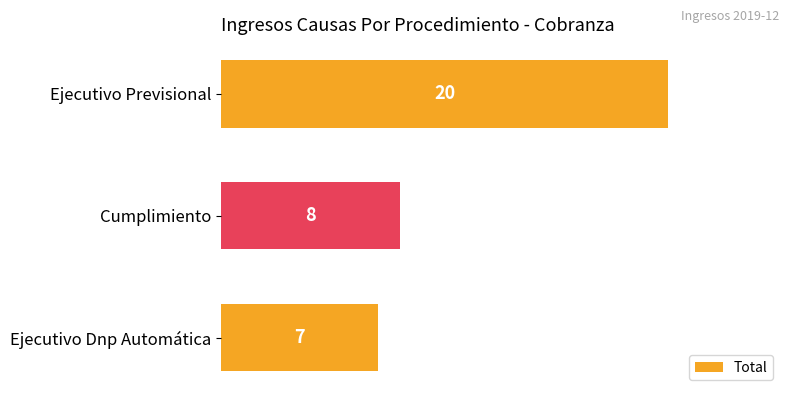

What is the label of the 2nd bar from the top?

Cumplimiento